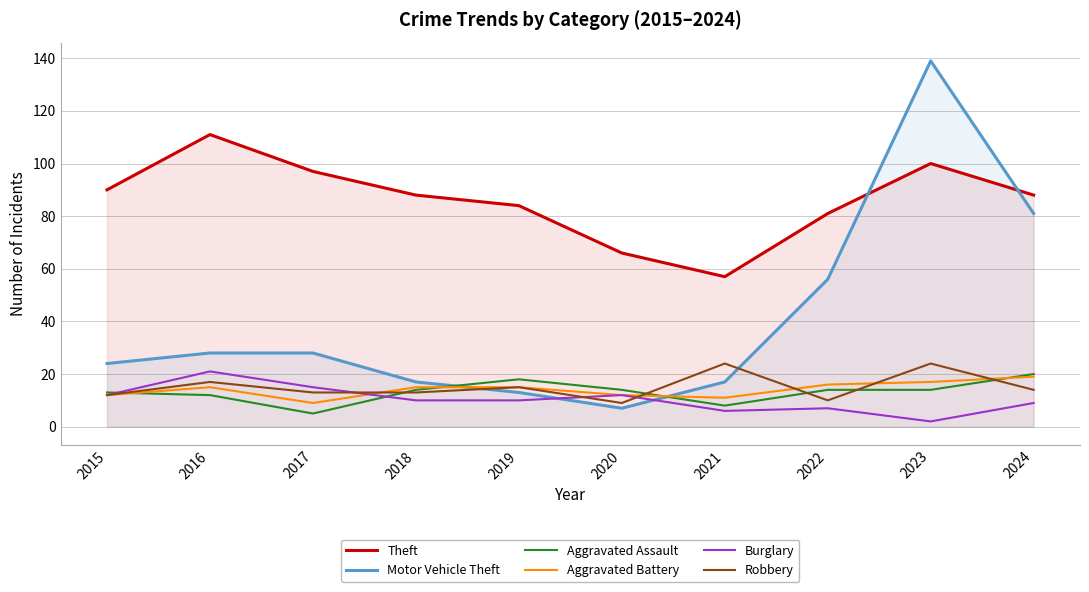

Where is the first local maximum for Theft?

2016